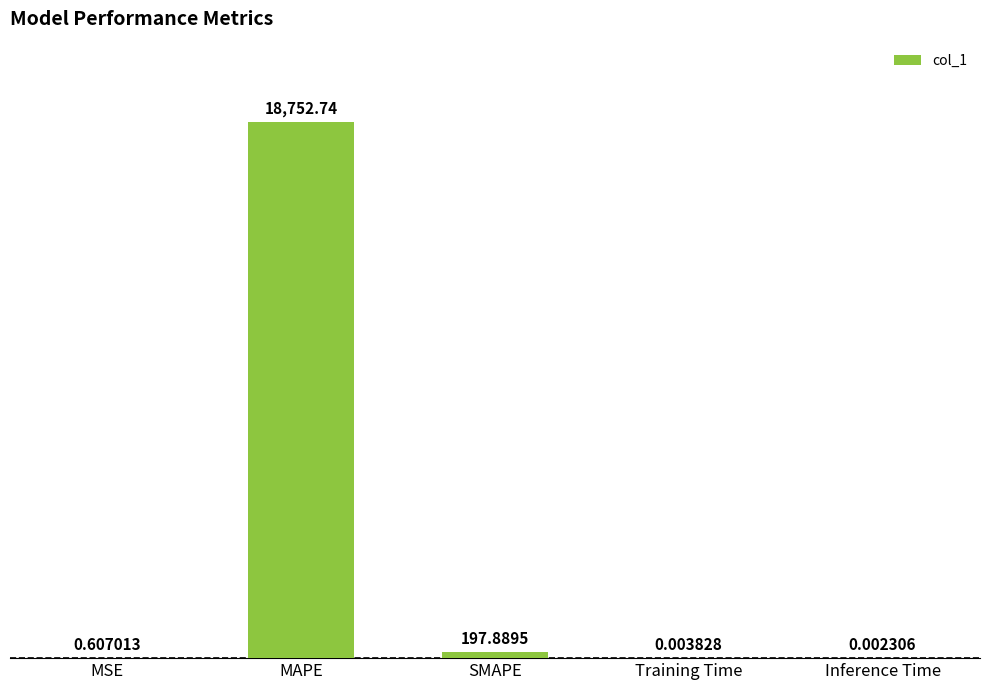

Which has a higher value, Training Time or MAPE?

MAPE